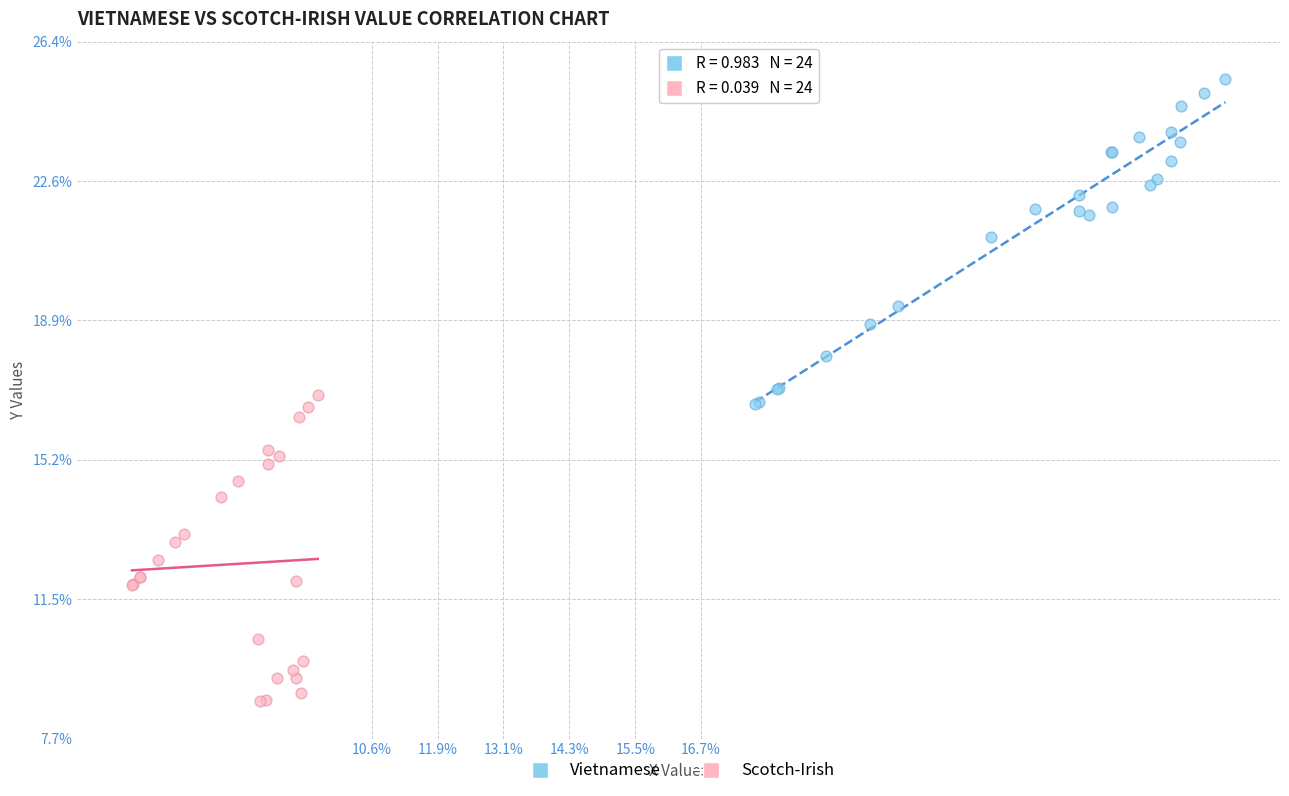

Which series reaches the maximum Y coordinate?

Vietnamese